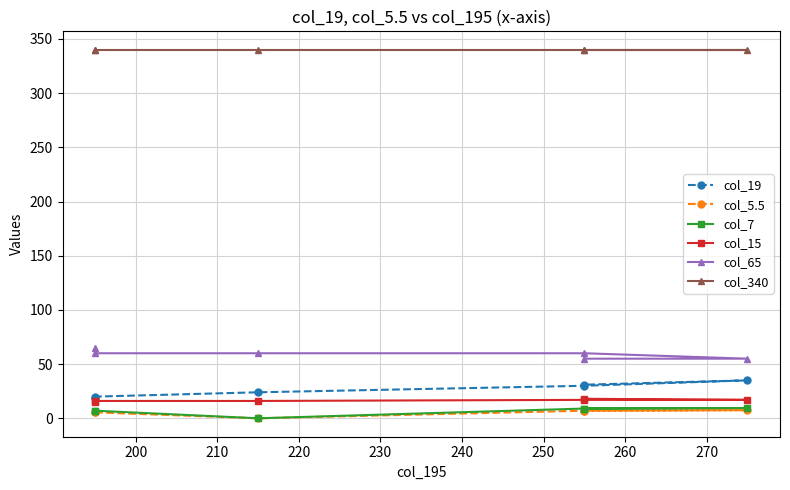

How many values in the col_7 series exceed 9?

1